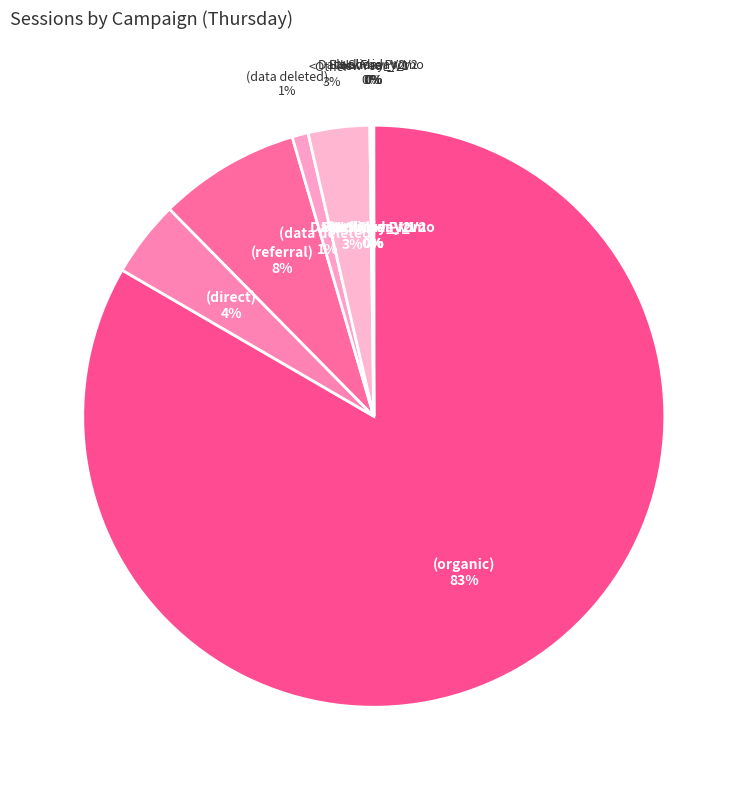

Is there any slice that represents more than half of the pie?

Yes